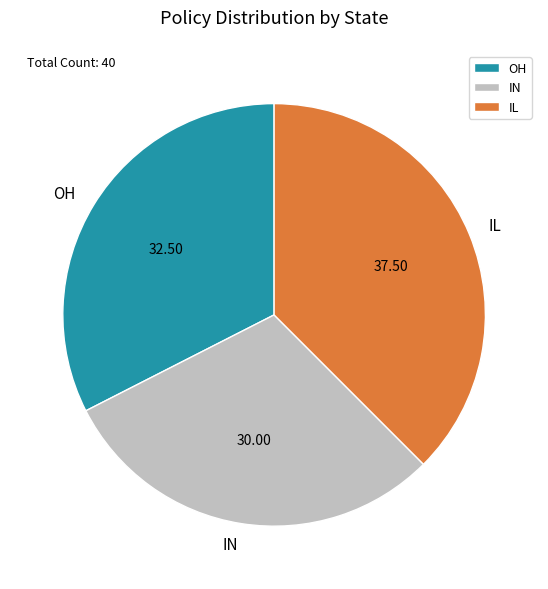

Do OH and IN together represent more than half of the pie?

Yes